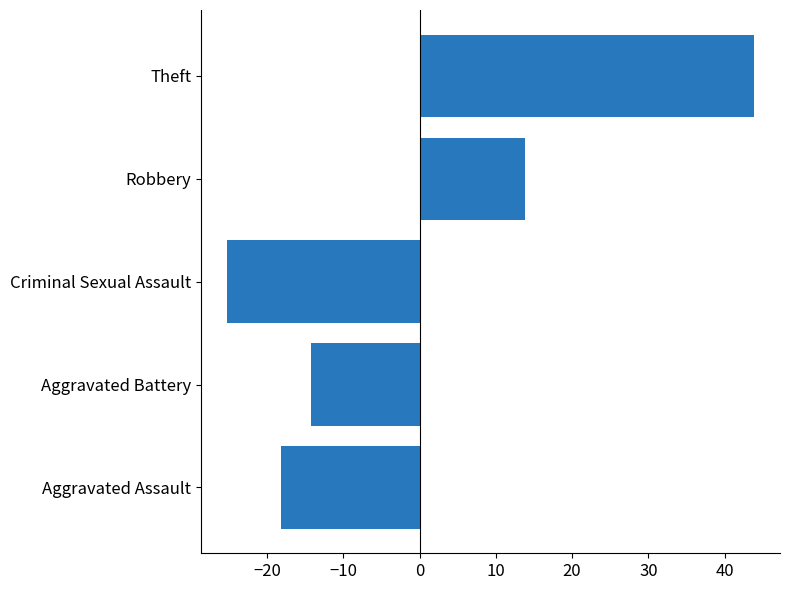

How many data points are above -14?

2